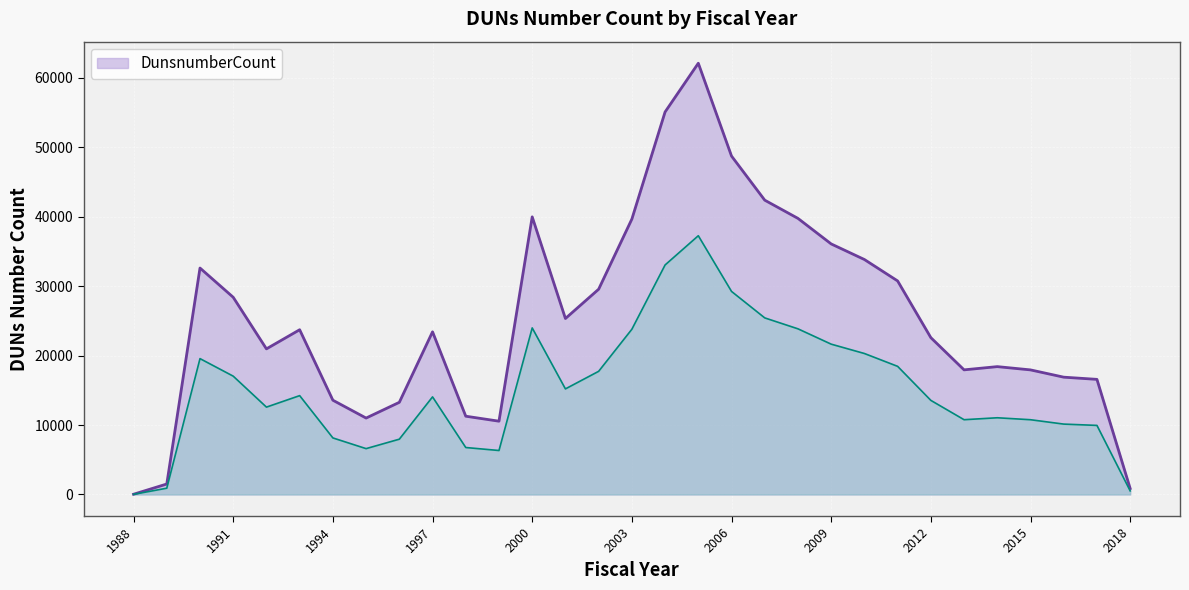

How many data points are less than 23429?

15